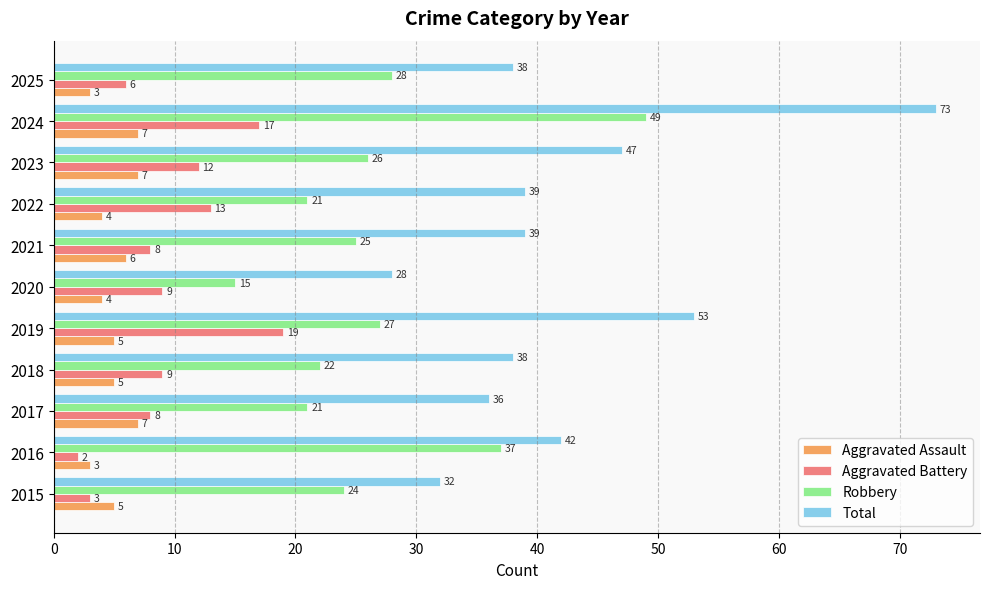

How many Aggravated Assault values are between 4 and 7?

9